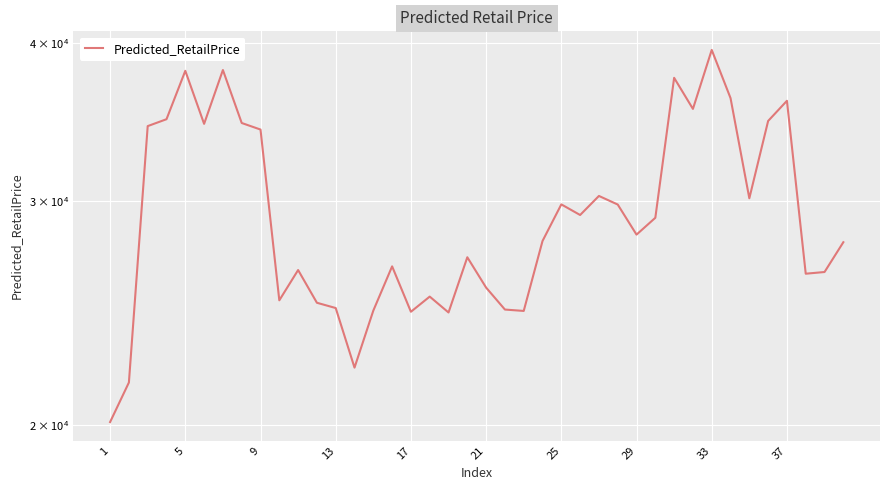

Approximately how many times larger is the value at 29 compared to 13?

1.1